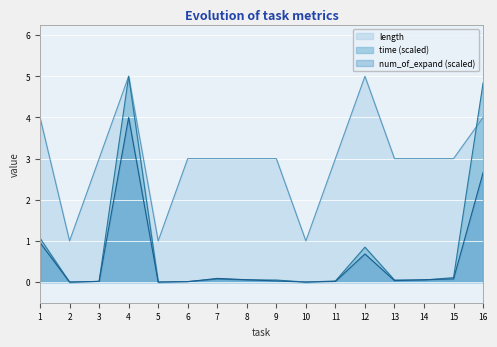

How many lines are shown in the chart?

3